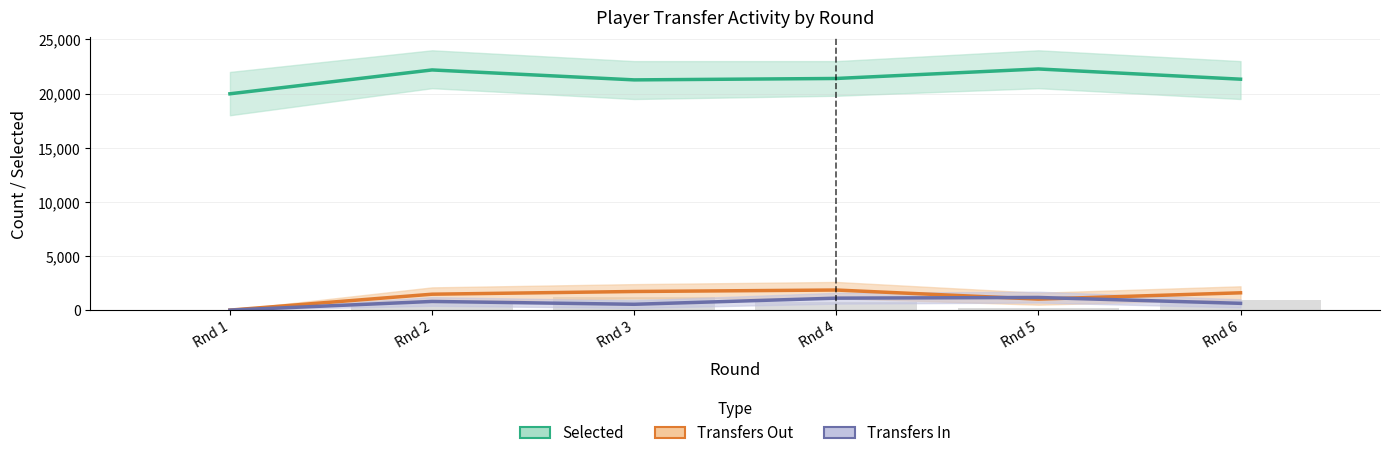

The Transfers In series shows 504 at Rnd 5. True or false?

False